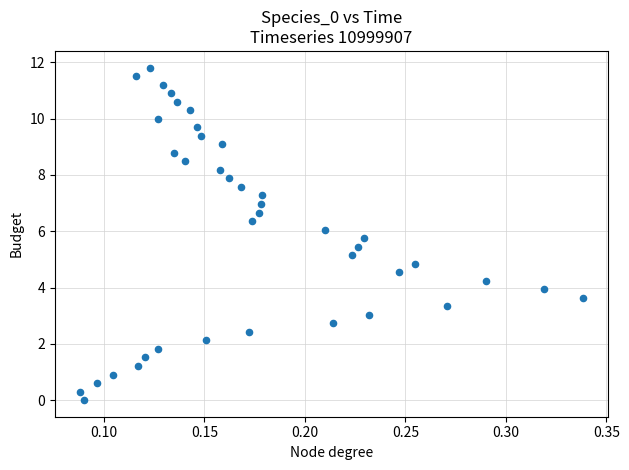

What is the range of X values (max minus min)?

0.3